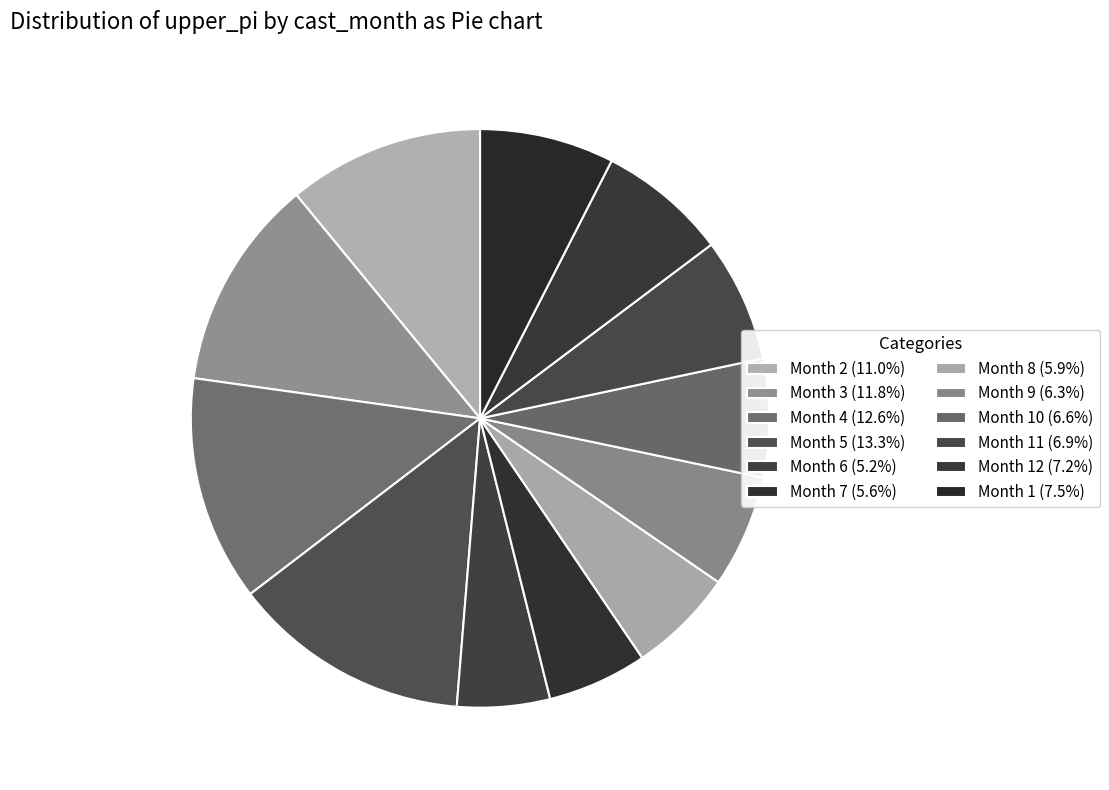

How many slices are in this pie chart?

12